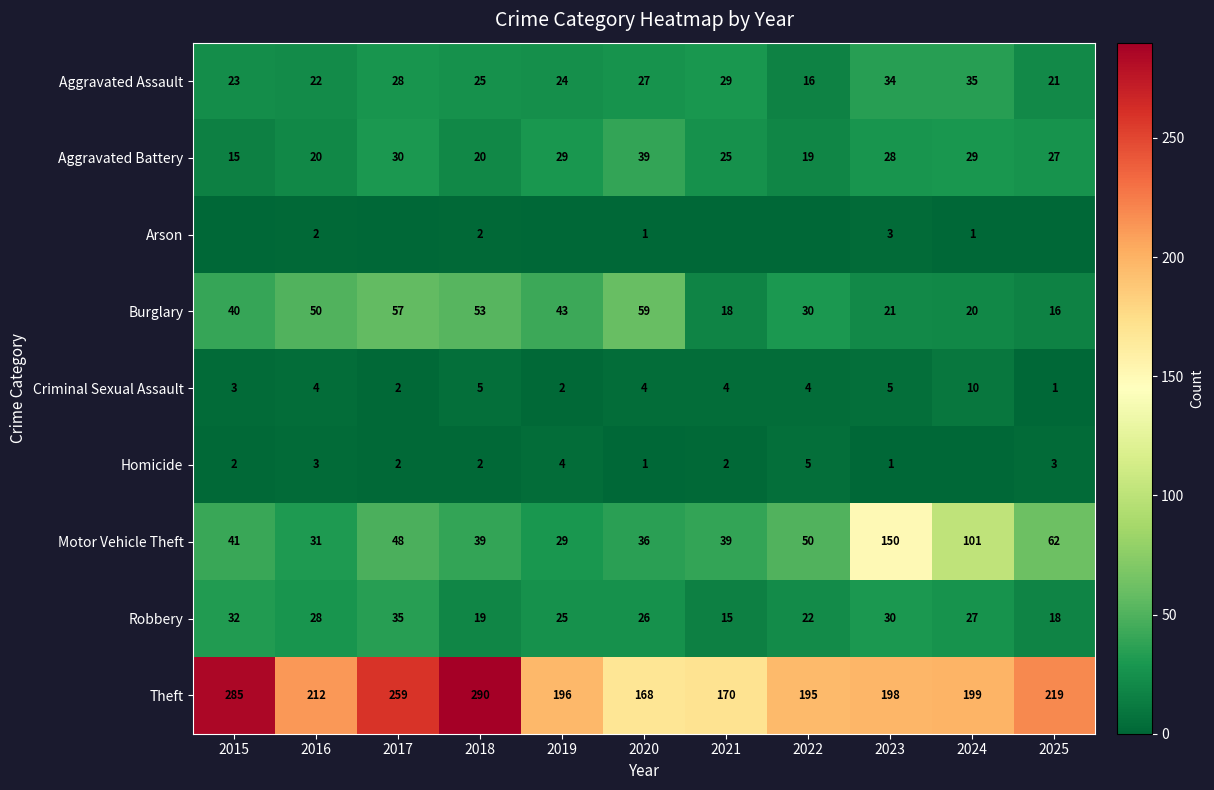

What is the greatest value displayed?

290